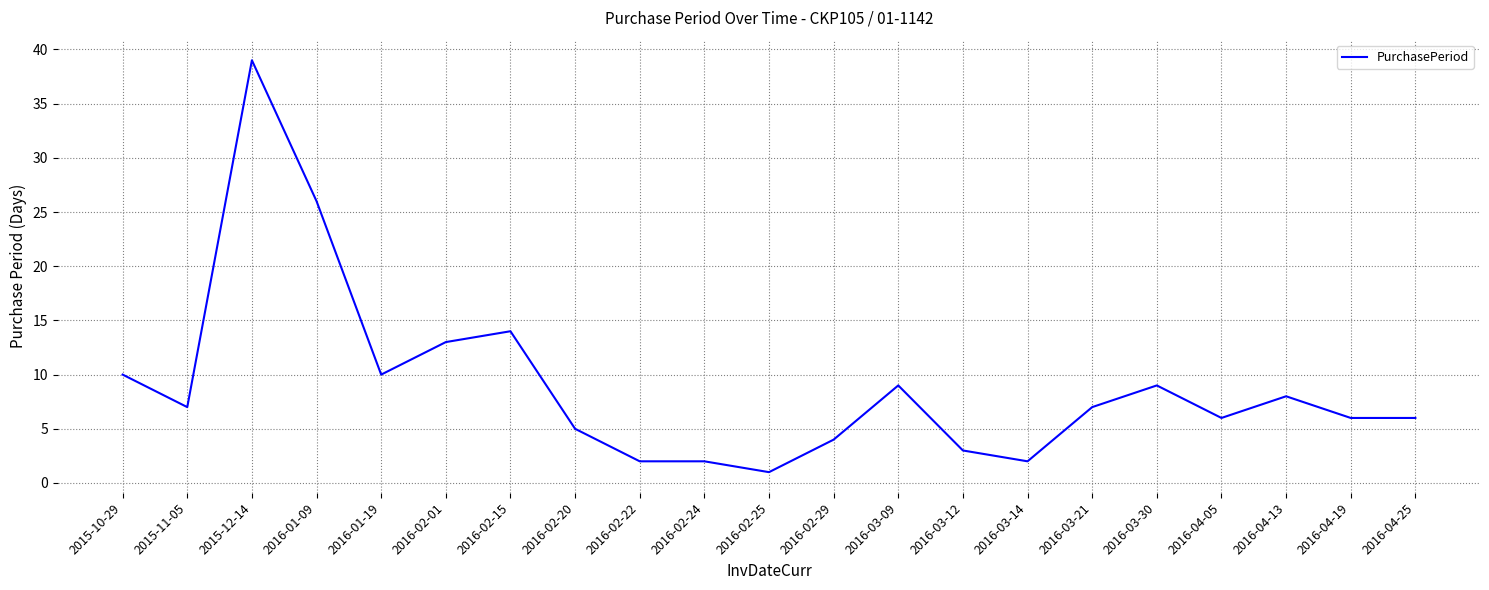

What is the greatest value displayed?

39